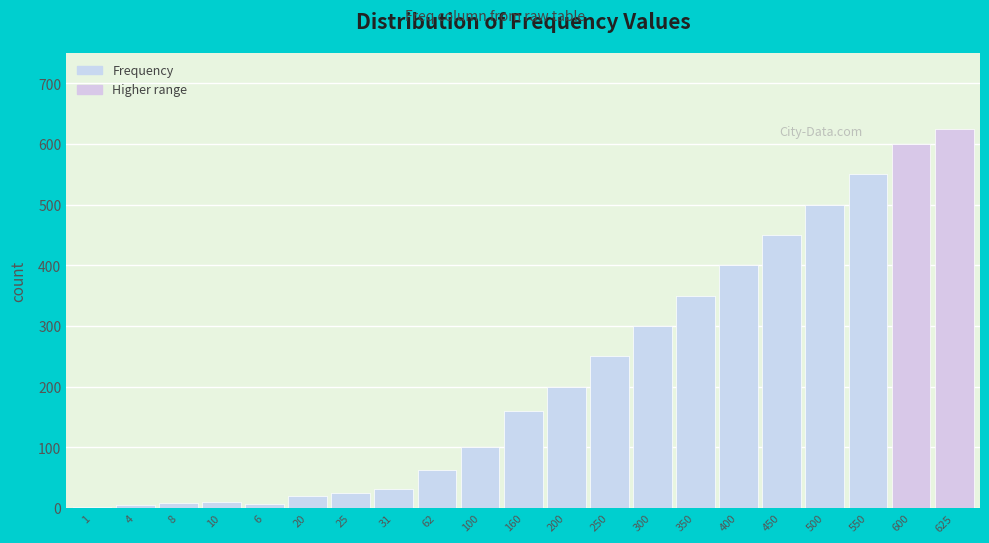

What is the change in value from 20 to 200?

+180